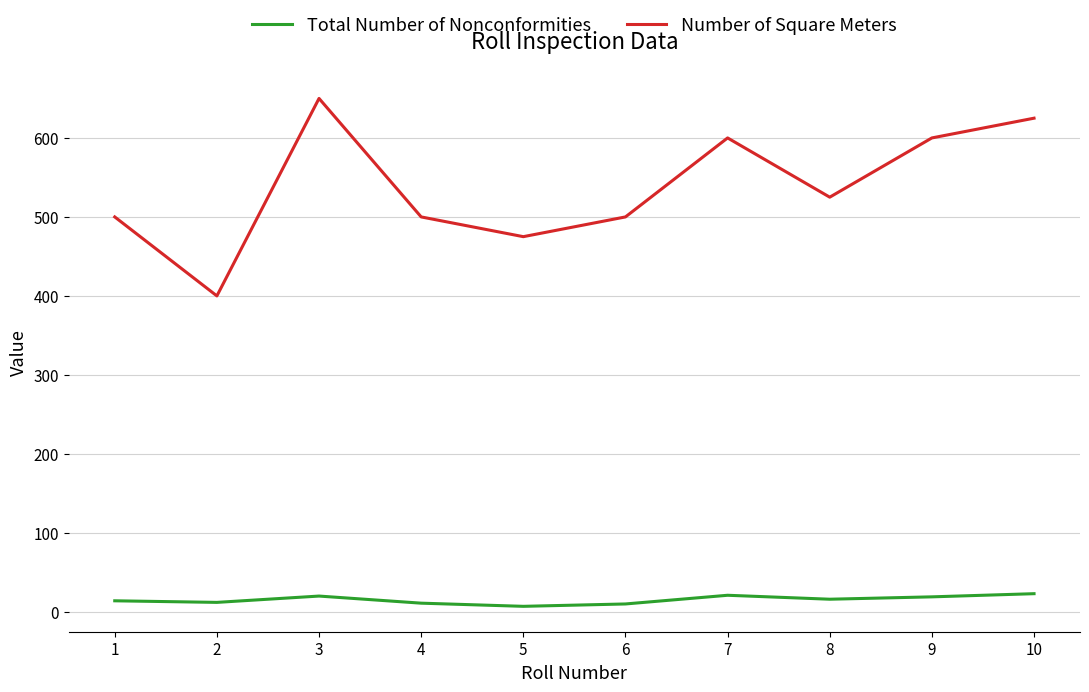

Does the chart display data point markers on the line(s)?

No